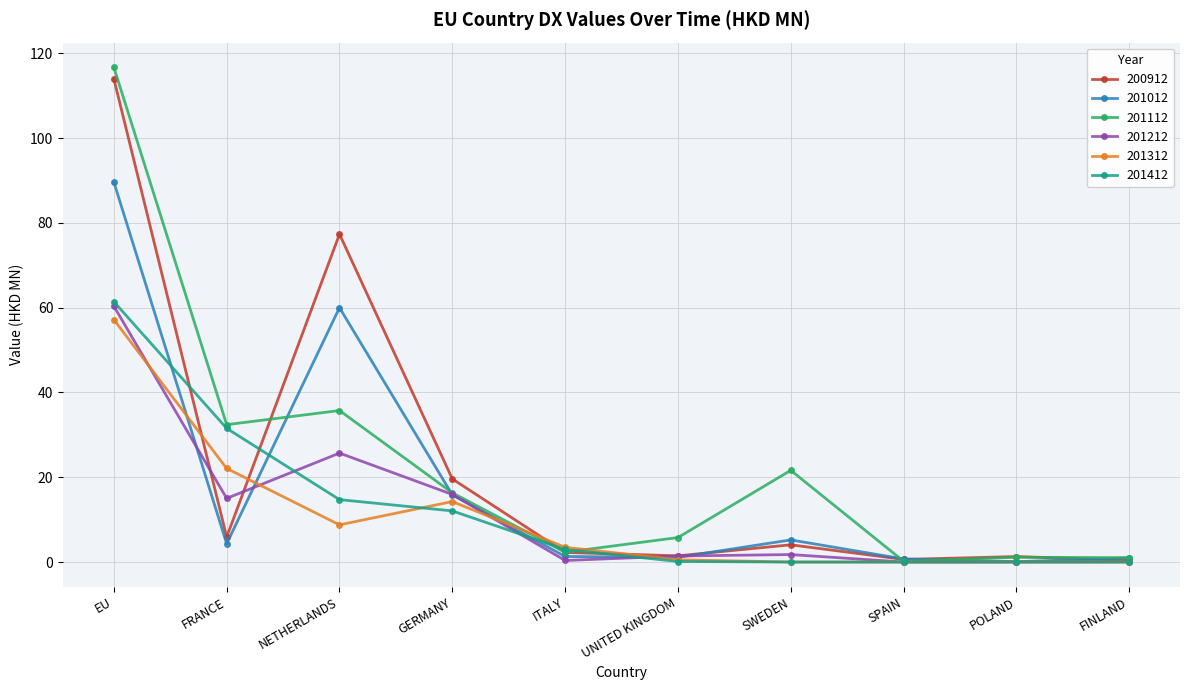

At which label is 201012 closest to 44?

NETHERLANDS